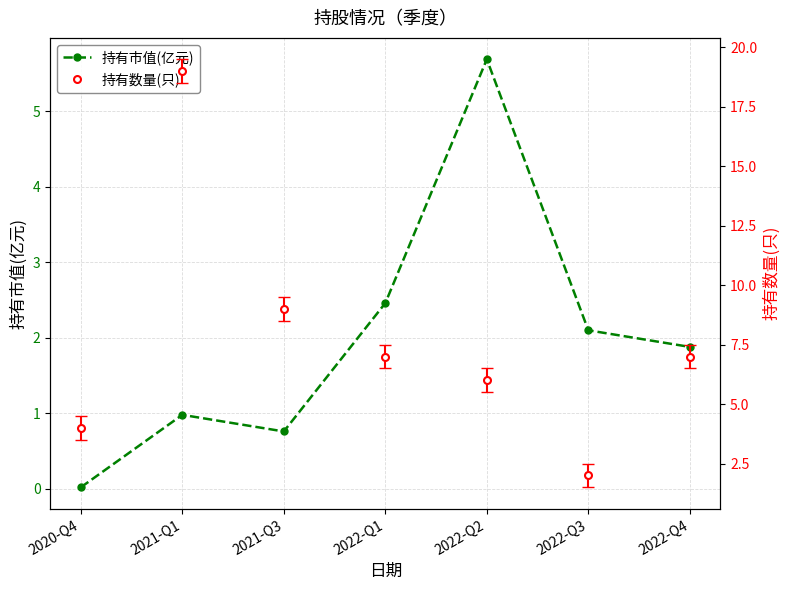

What is the minimum value for 持有数量(只)?

2.0